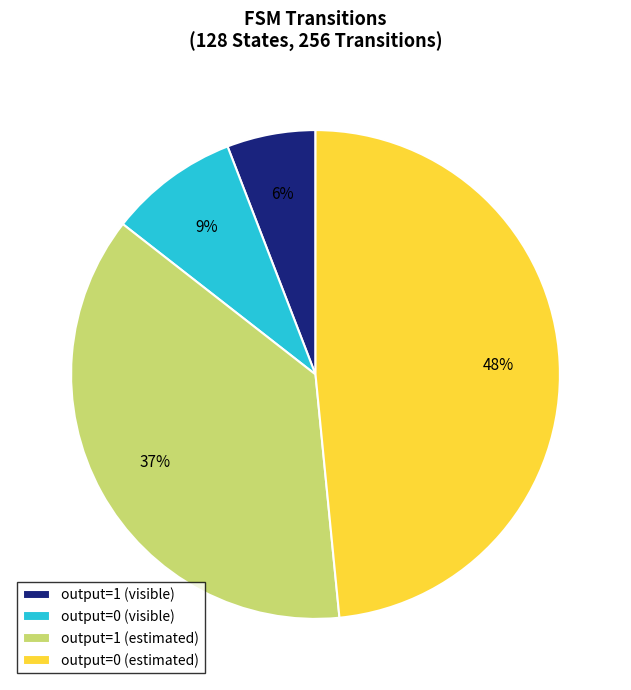

To the nearest percent, what percentage of the pie is output=1 (estimated)?

37%